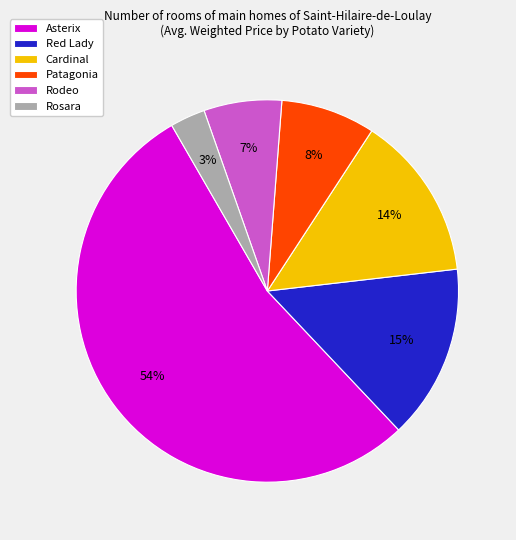

To the nearest percent, what percentage of the pie is Red Lady?

15%